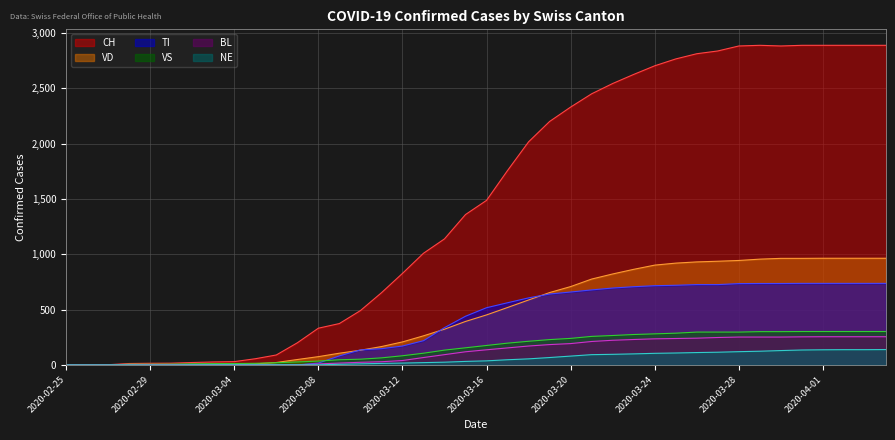

Which has a higher value, 2020-03-13 or 2020-03-28?

2020-03-28